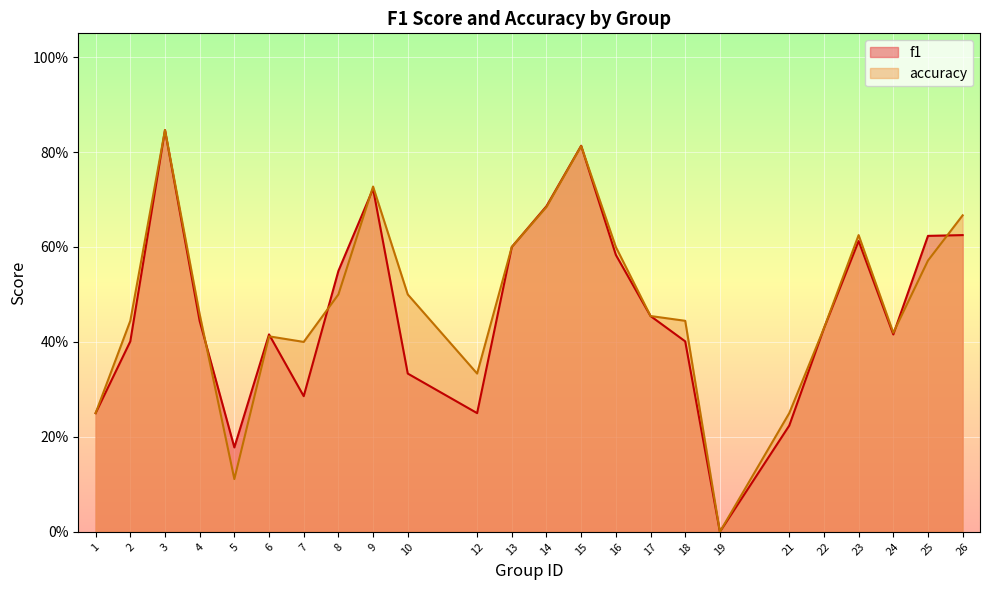

Rank the series at 10 from lowest to highest value.

f1, accuracy